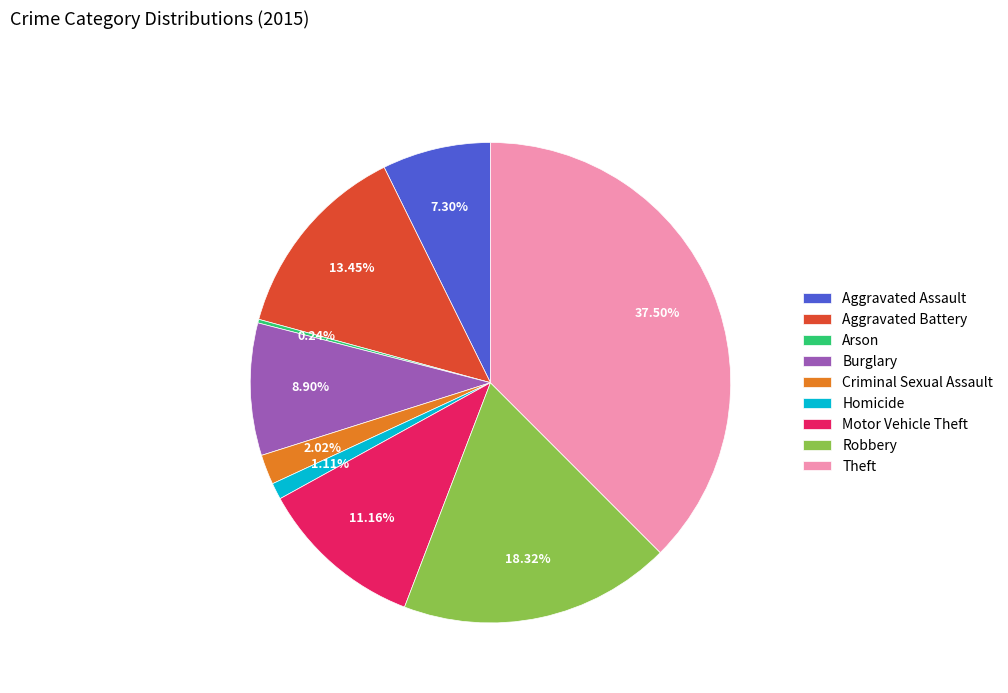

The Aggravated Assault slice represents 7% of the pie. True or false?

True